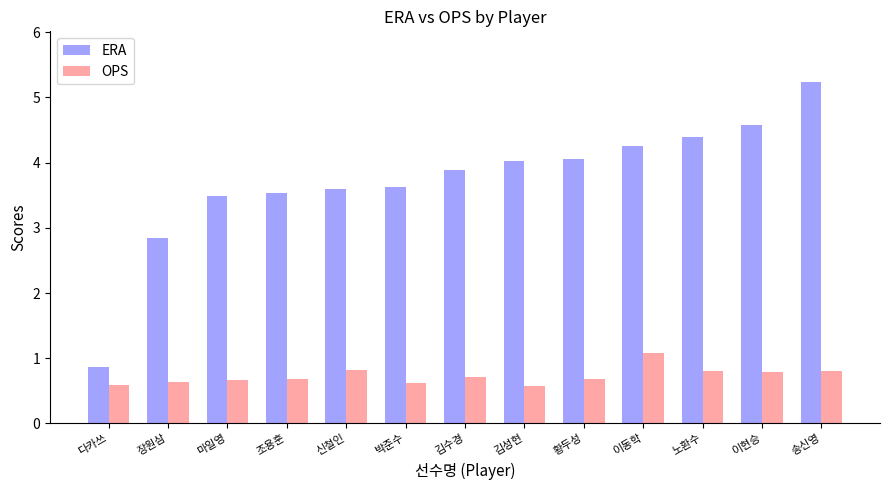

Is the value of OPS at 이동학 greater than the value of ERA at 박준수?

No